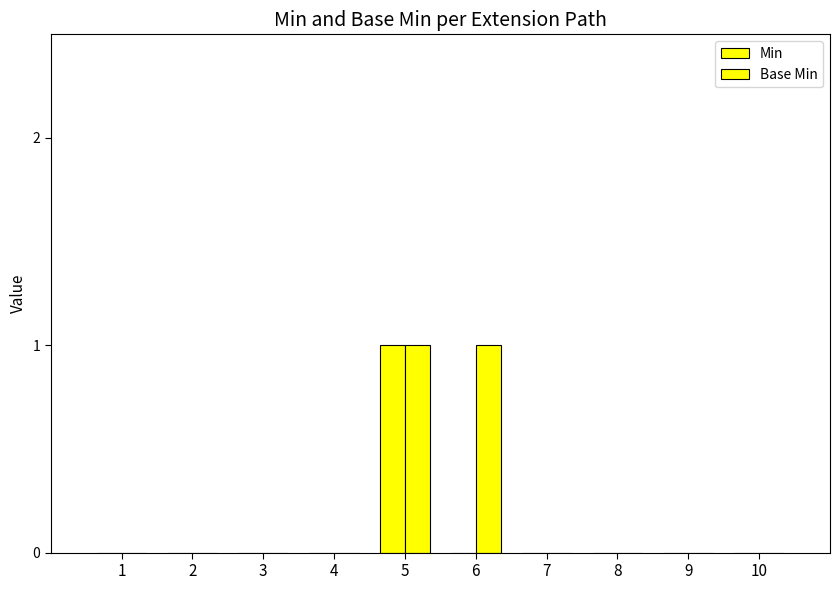

Count the number of data series in this chart.

2